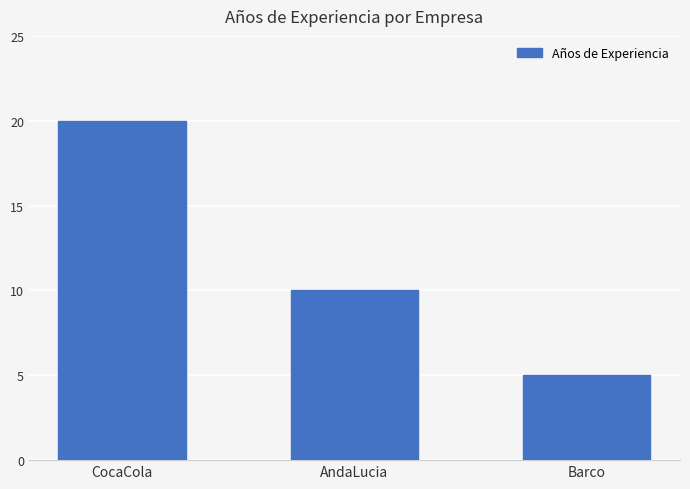

How many series are shown in this chart?

1